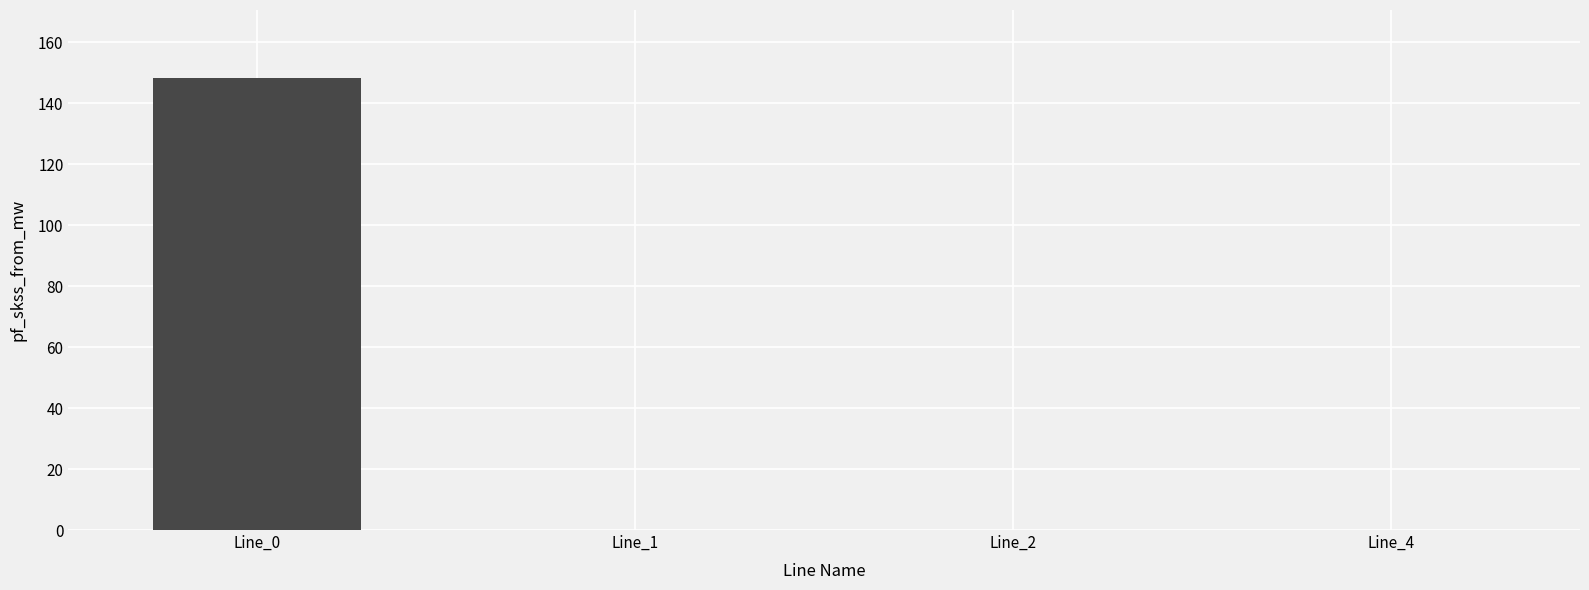

Reading left to right, list all the values displayed in this chart.

148.4	0.0	0.0	0.0